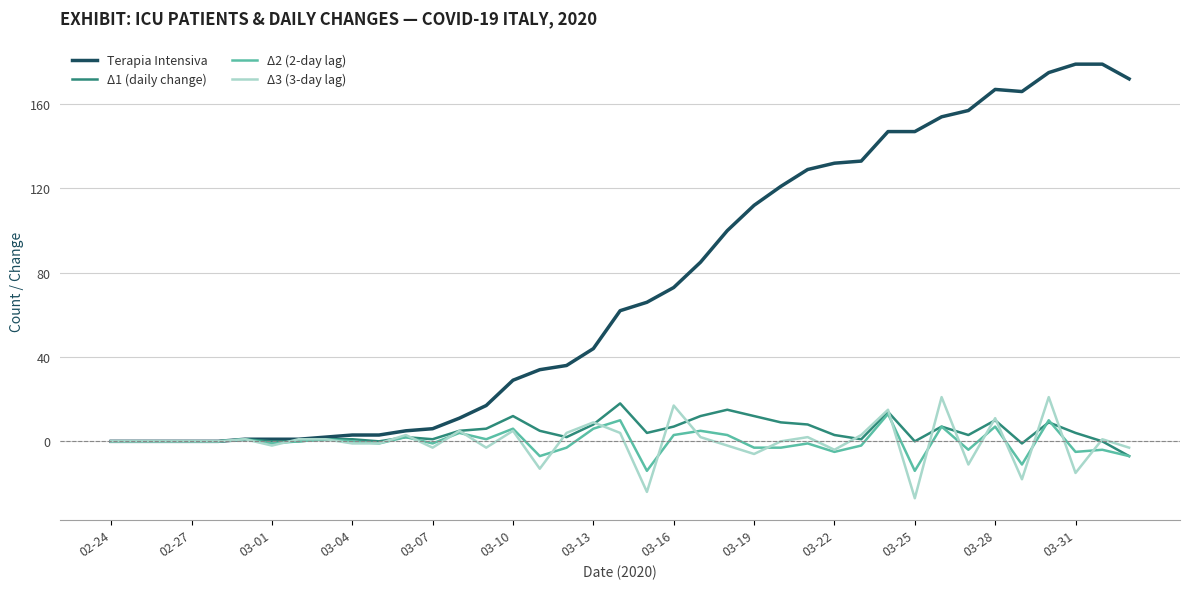

Which series has the largest range (max minus min)?

Terapia Intensiva